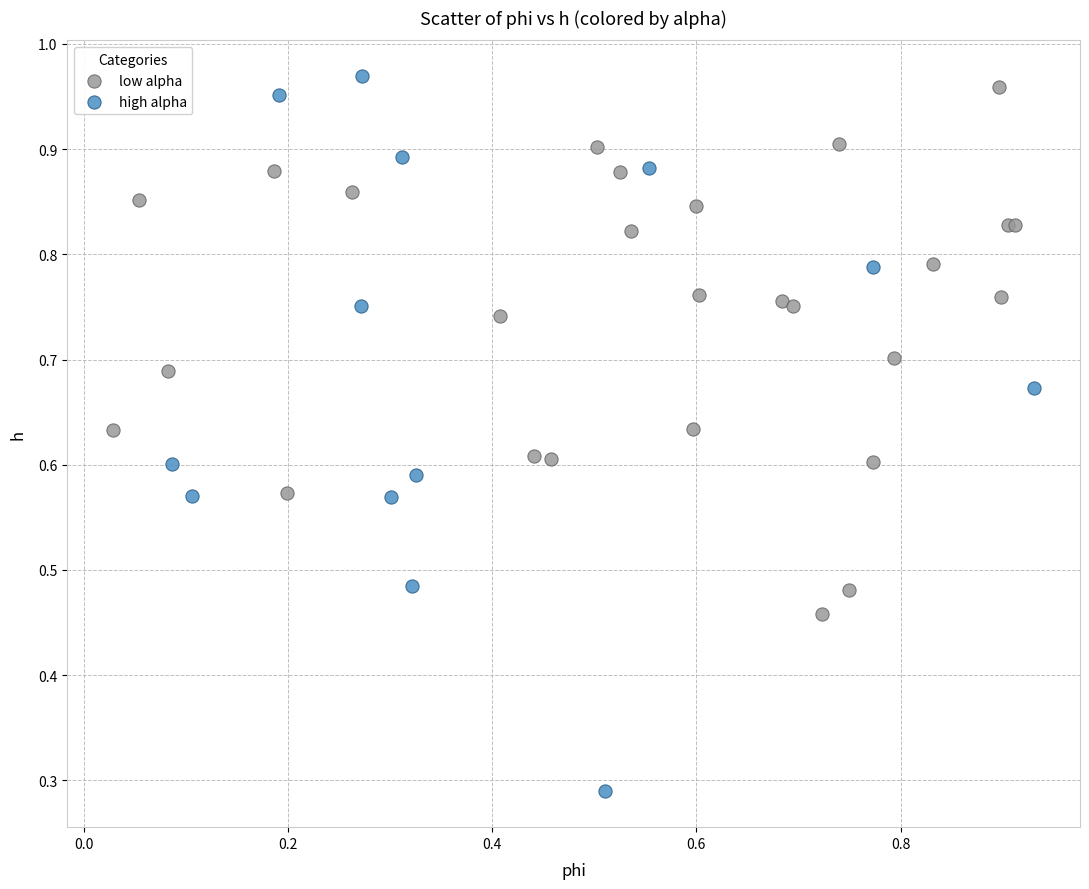

Which series reaches the minimum Y coordinate?

high alpha